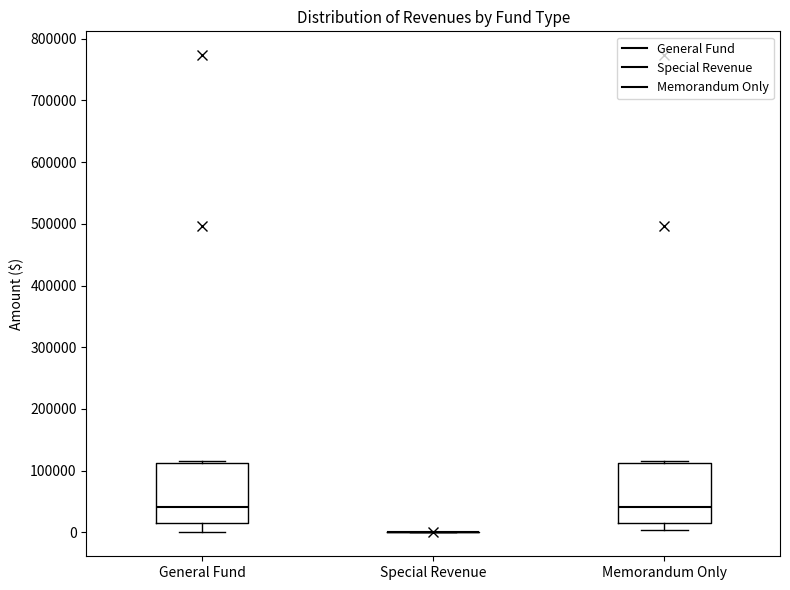

Reading left to right, transcribe this box plot: for each box, give where its median line is, the range the box spans, and where its two whiskers end, as read against the y-axis. The values are not printed on the chart, so give them approximately, as read against the axis.

General Fund: median 40000, box 20000 to 110000, whiskers 0 to 120000
Special Revenue: box collapsed to a line at 0, whiskers 0 to 0
Memorandum Only: median 40000, box 20000 to 110000, whiskers 0 to 120000